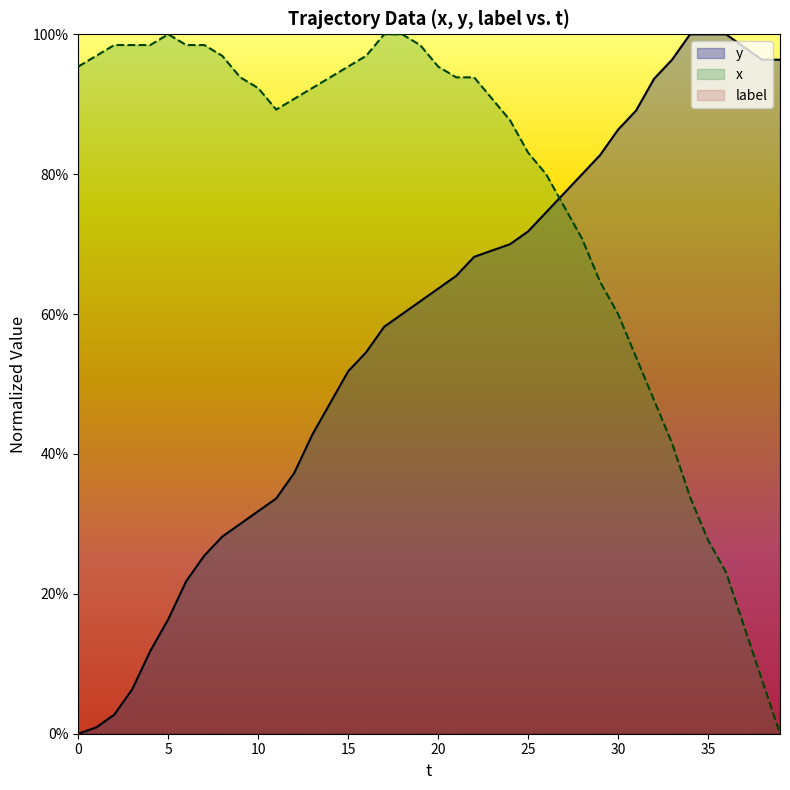

Which has a higher value, 25 or 24?

25